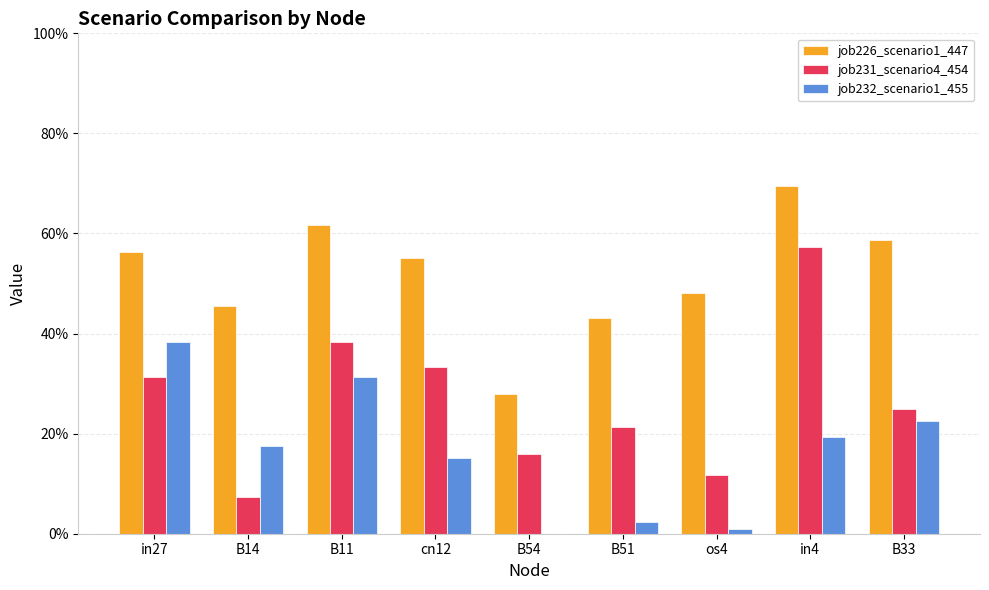

Rank the series by their maximum value, from highest to lowest.

job226_scenario1_447, job231_scenario4_454, job232_scenario1_455